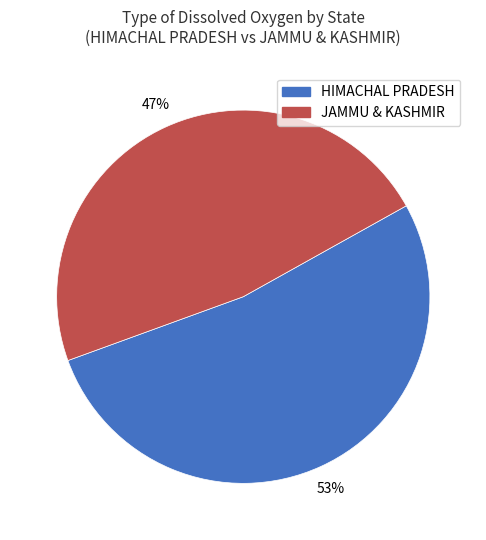

To the nearest percent, what percentage of the pie is JAMMU & KASHMIR?

47%